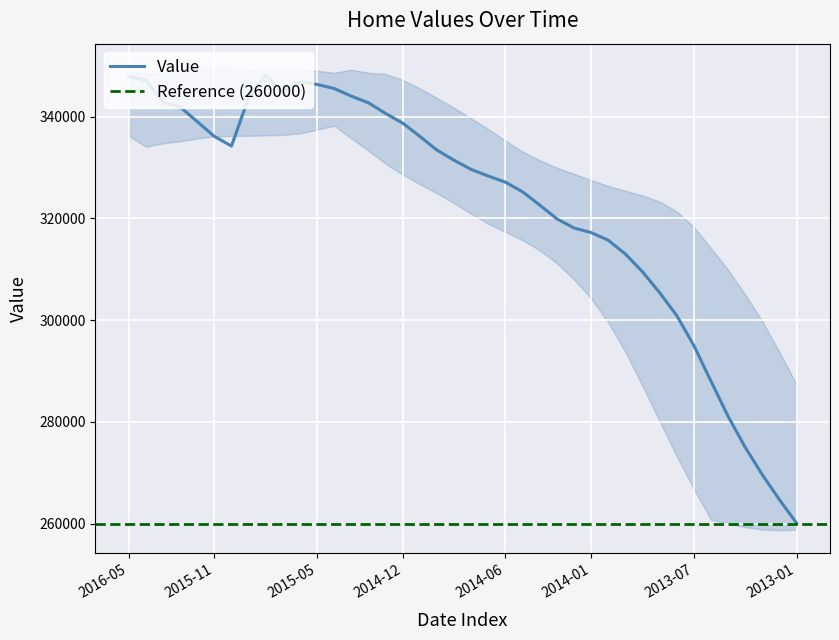

Is it true that the value at 2016-03 is 347100?

True